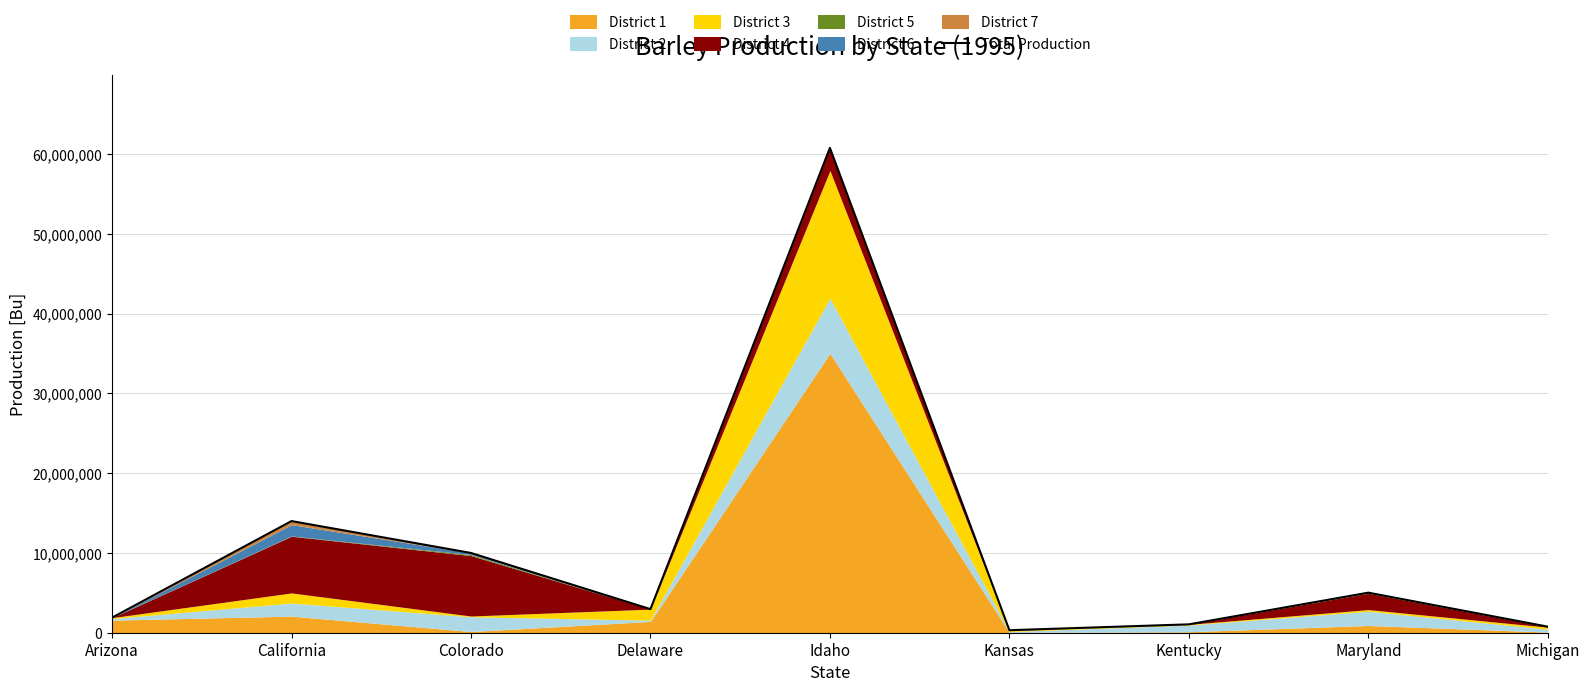

What value does the data have at California, to the nearest 100?

14000000